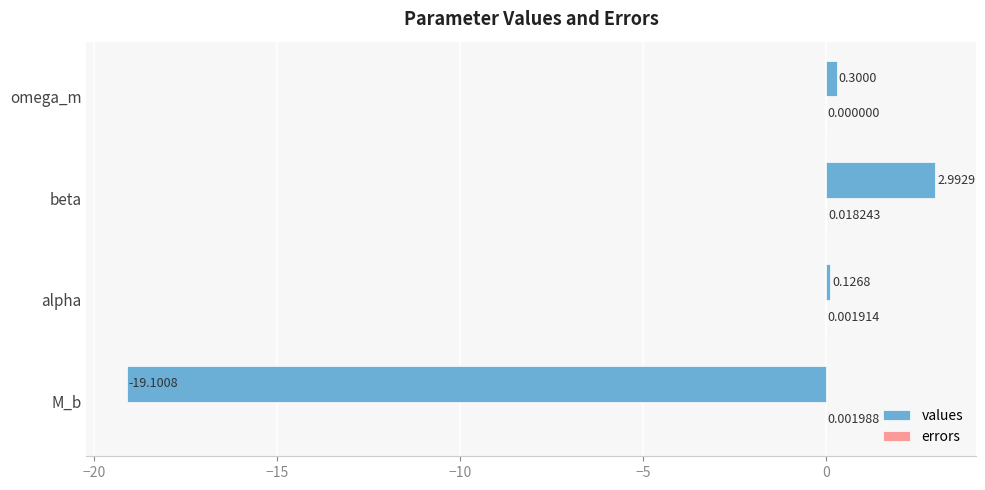

At which category does the chart reach its peak across all series?

beta